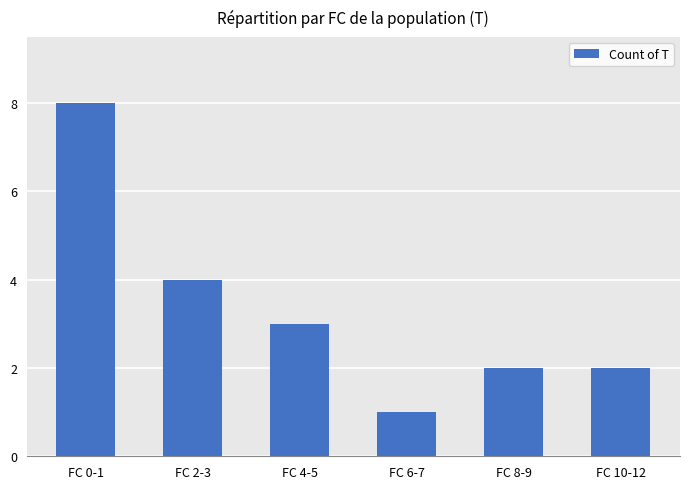

What is the greatest value displayed?

8